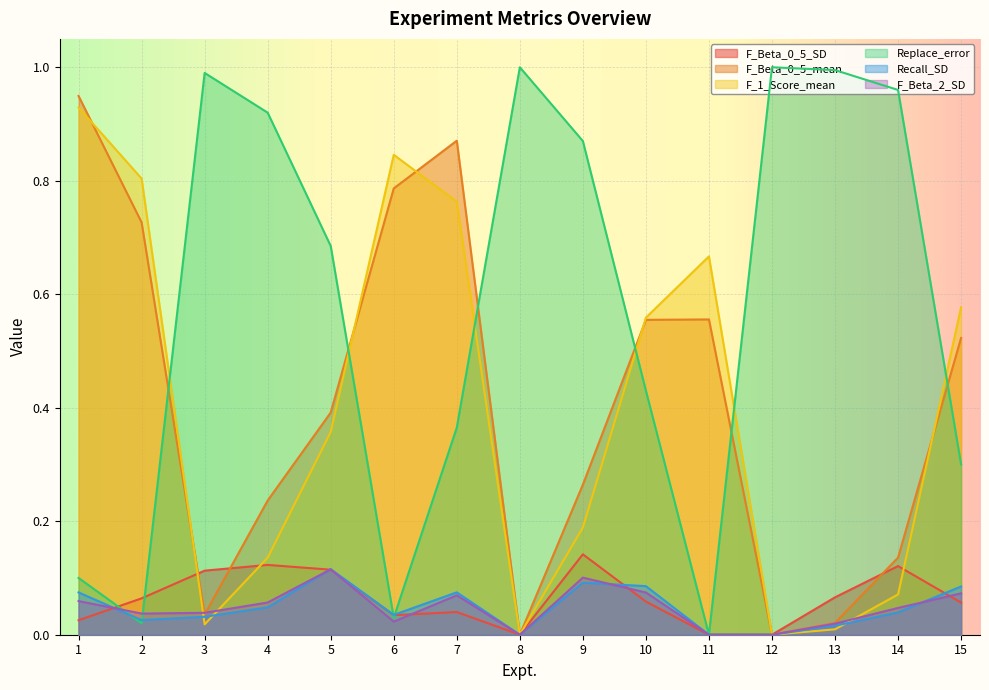

What is the average value of the F_Beta_0_5_SD series?

0.1